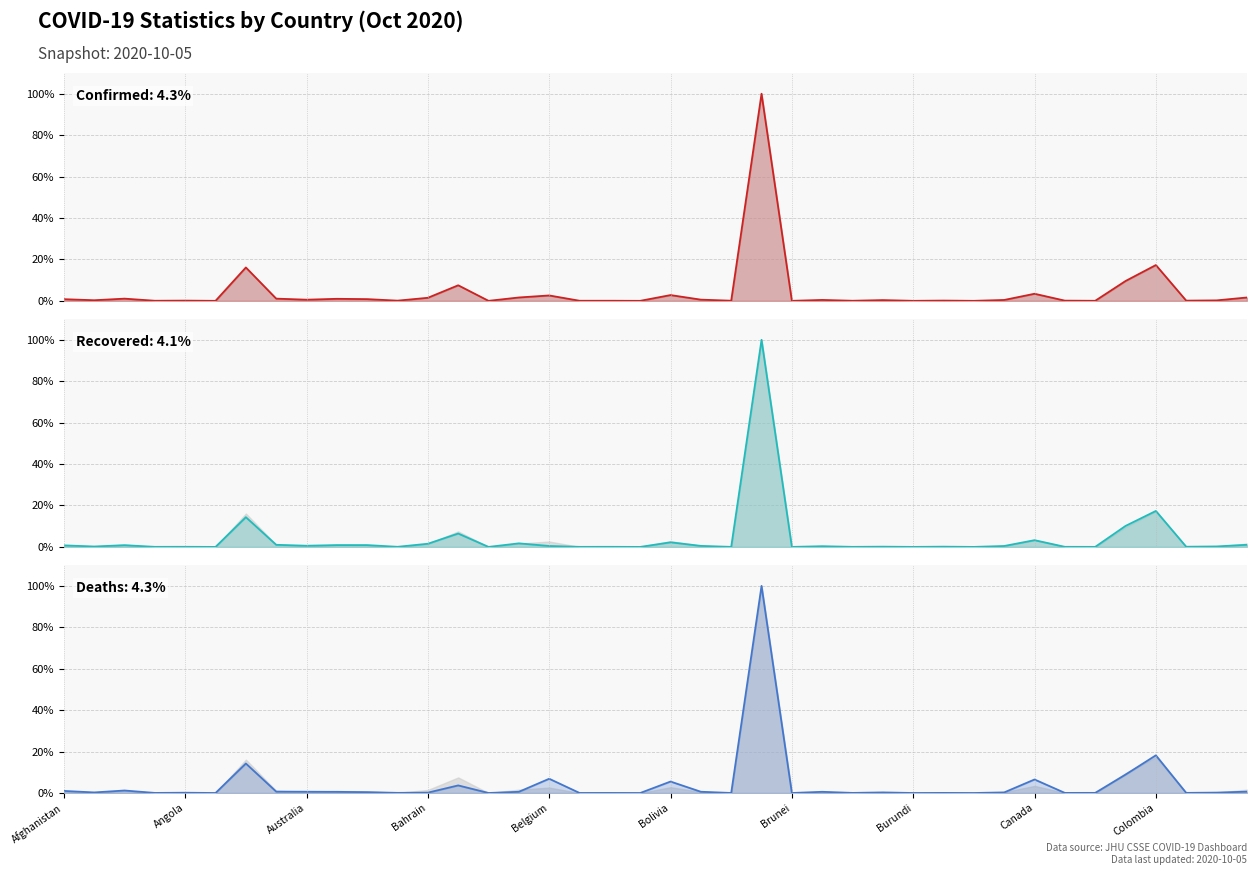

What position from the right is 17?

23